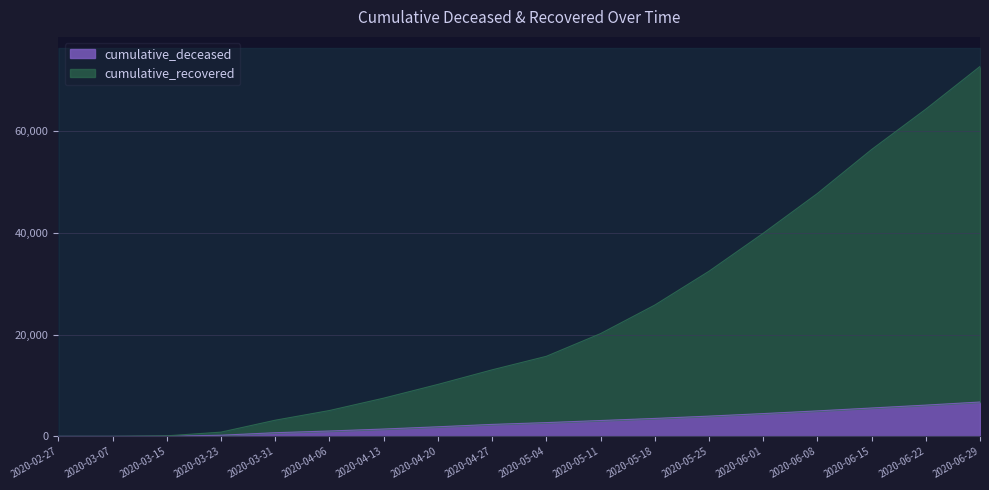

Is it true that cumulative_recovered equals 39912 at 2020-06-01?

True